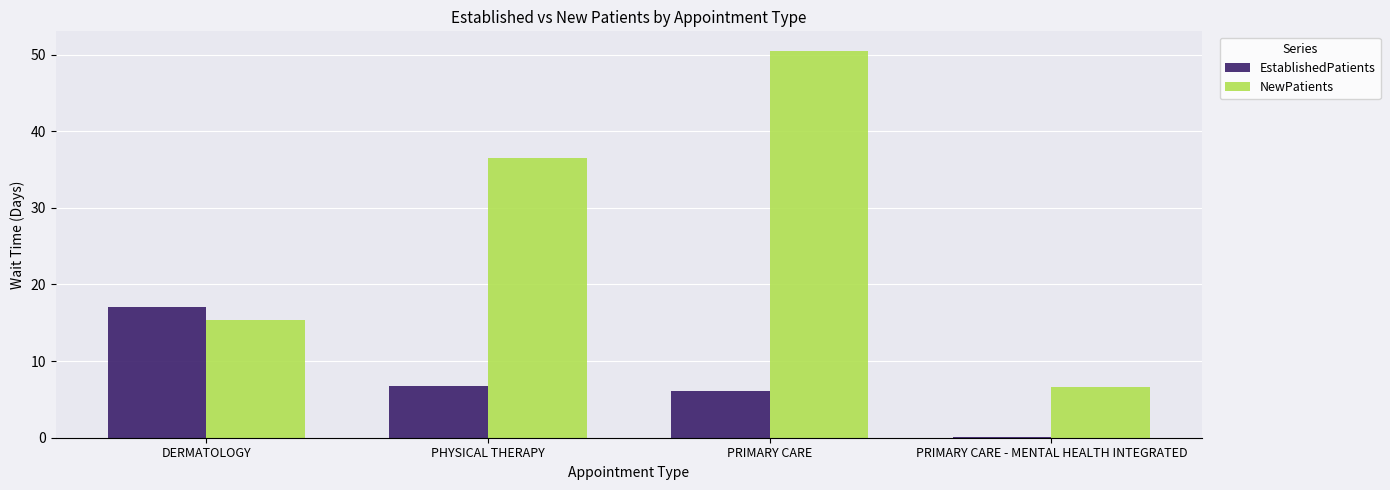

At which label does EstablishedPatients reach its peak?

DERMATOLOGY